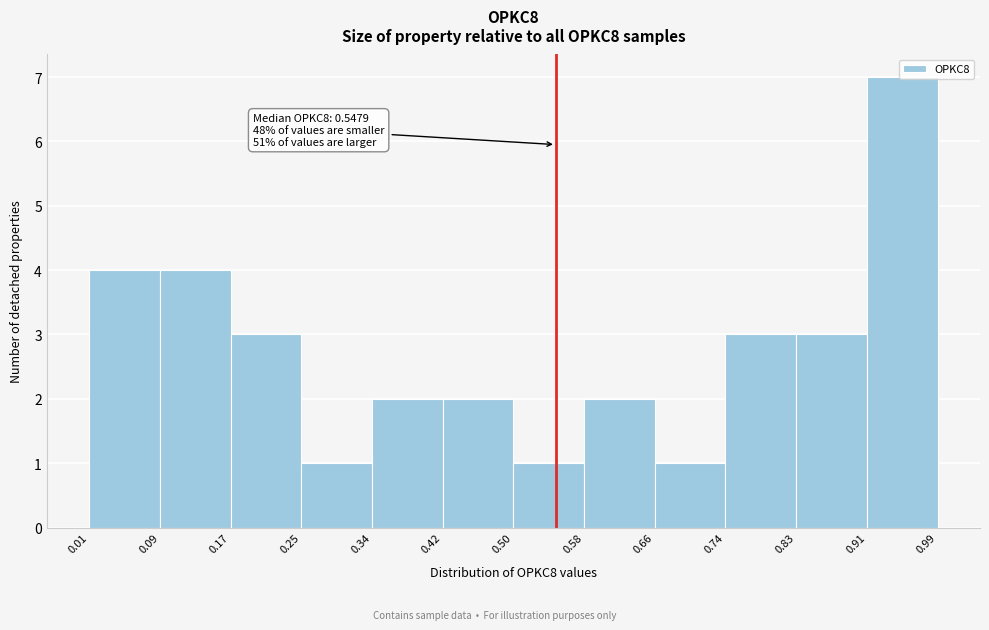

Which range on the x-axis has the tallest bar?

0.91 to 0.99